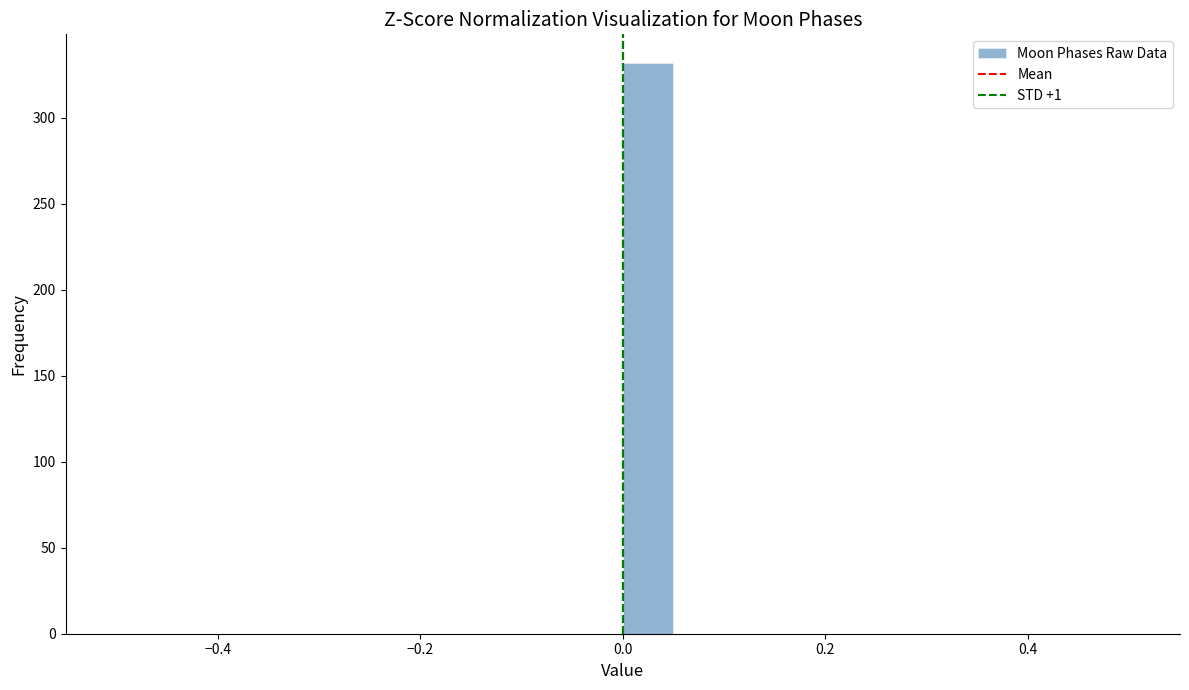

Read against the x-axis, roughly where is the centre of the tallest bar?

0.02